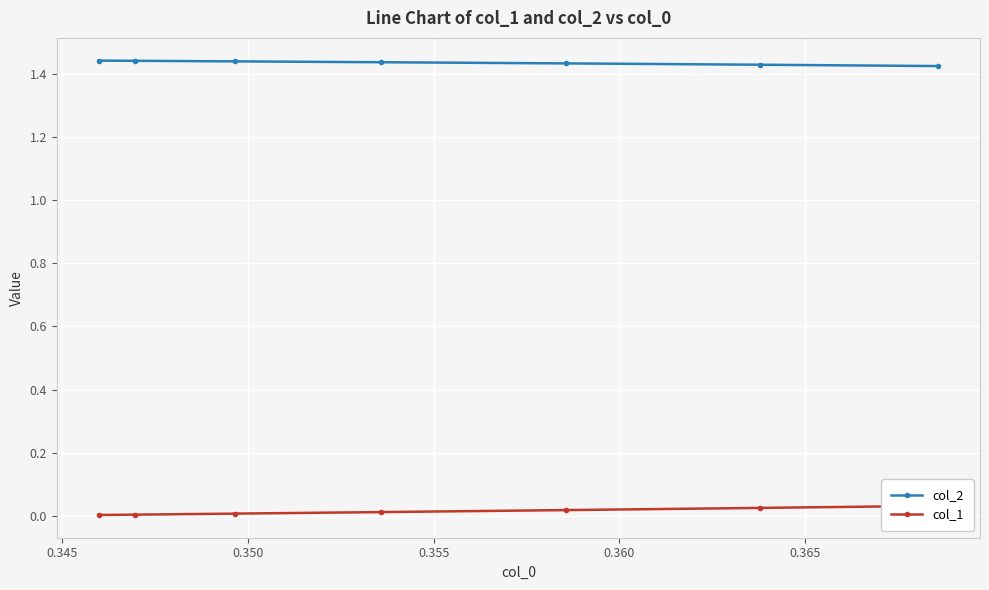

How many col_2 values are between 1 and 2?

7